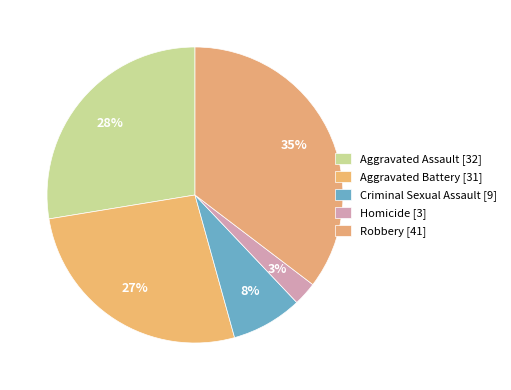

What is the change in value from Aggravated Battery to Robbery?

+10